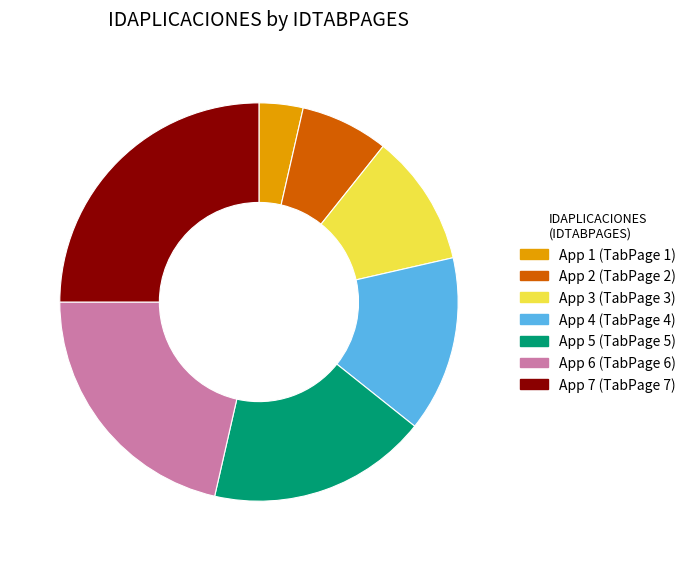

Is there any slice that represents more than half of the pie?

No